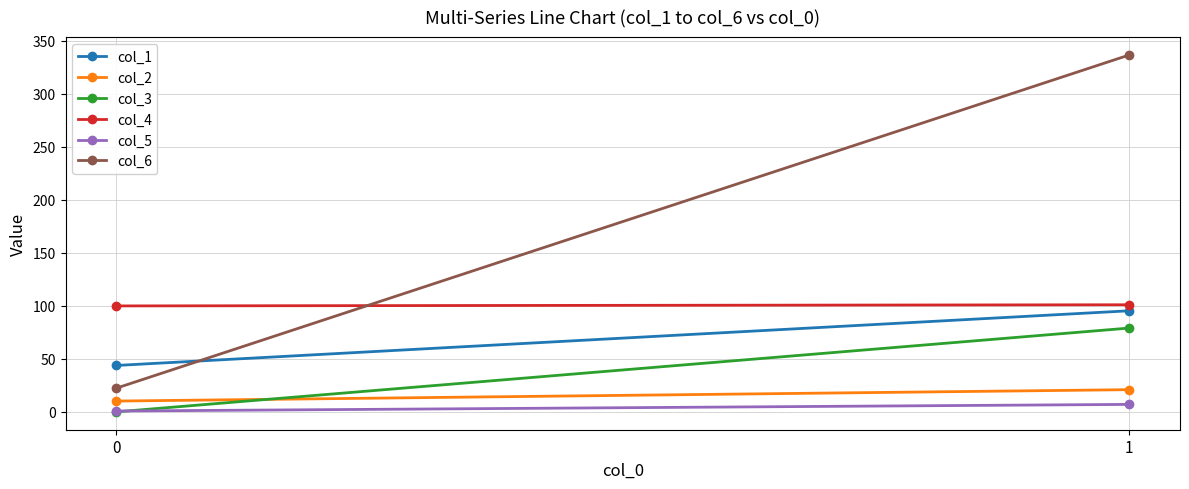

Rank the series at 0 from highest to lowest value.

col_4, col_1, col_6, col_2, col_5, col_3